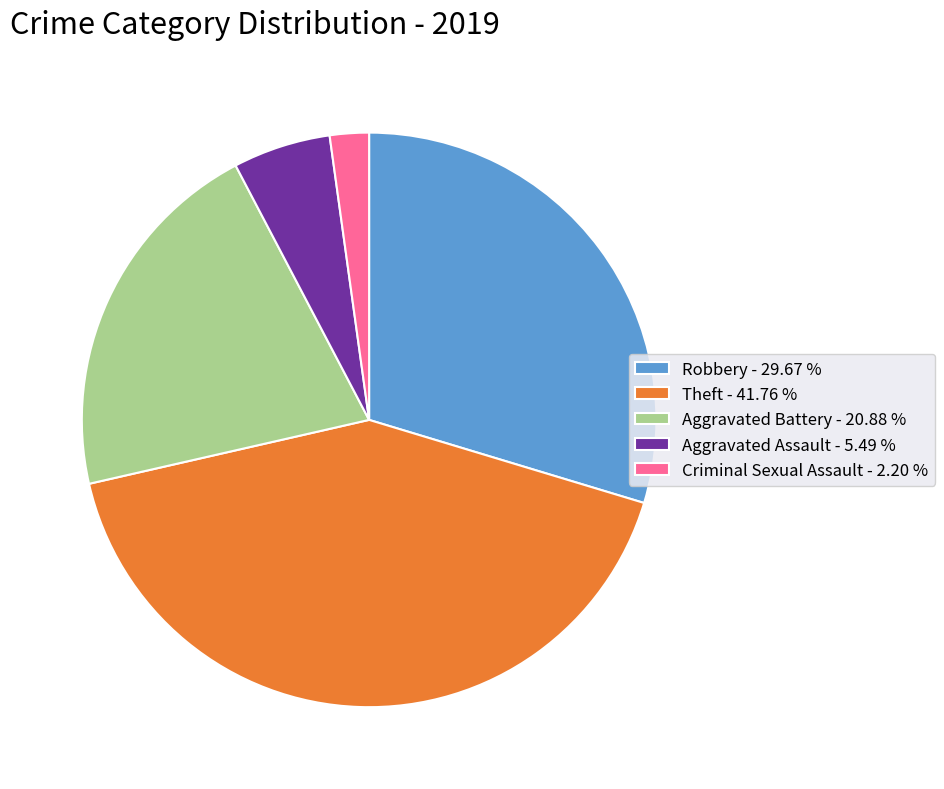

Is the sum of Aggravated Battery - 20.88 % and Theft - 41.76 % greater than half?

Yes